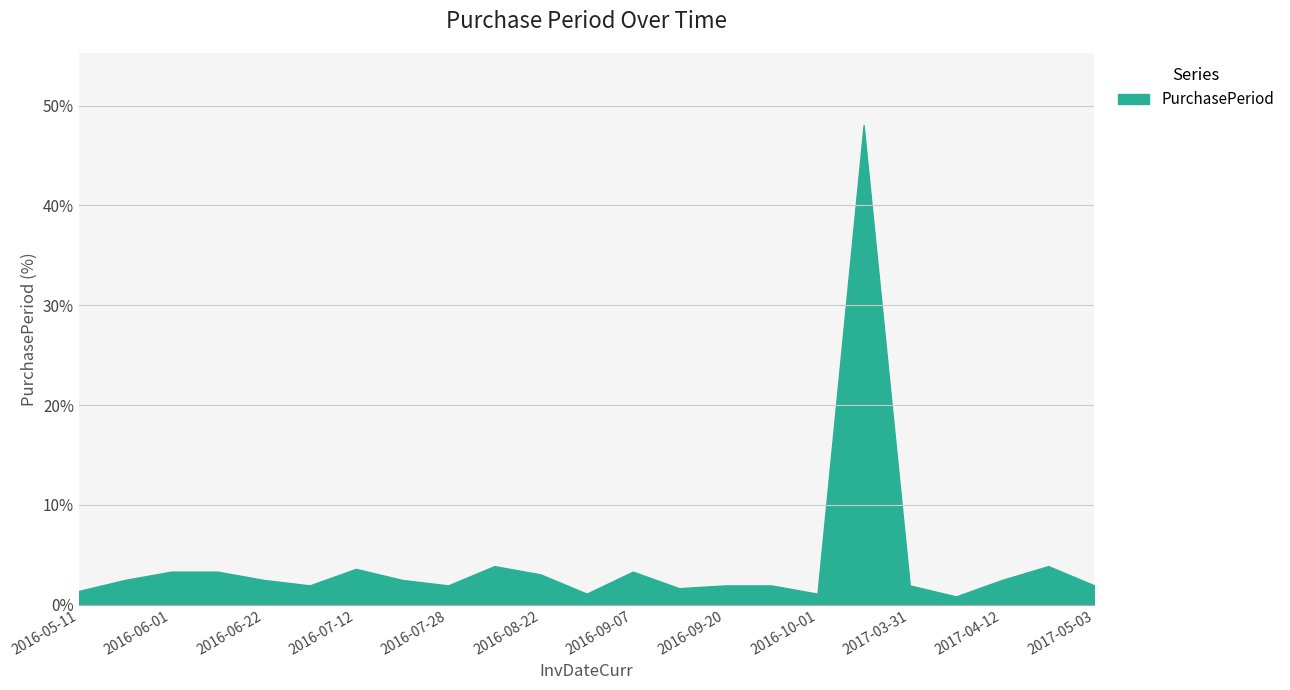

What is the difference between the maximum and minimum values?

47.2